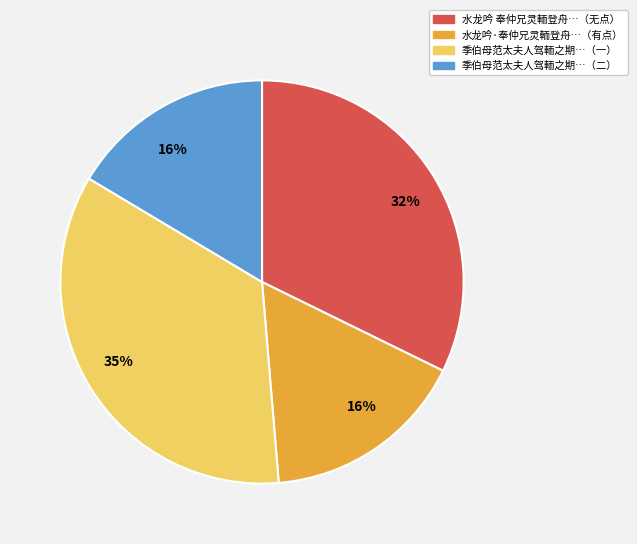

To the nearest percent, what is the average slice percentage?

25%